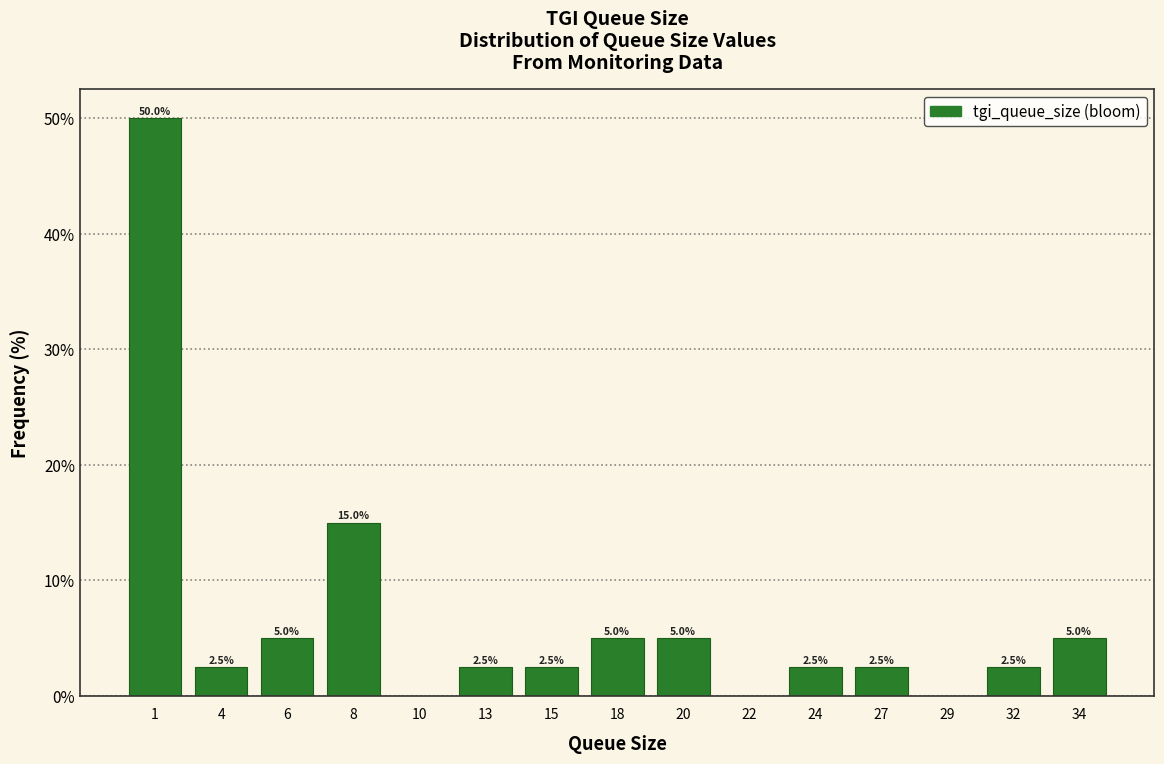

Reading right to left, extract all data points from this chart.

34=5.0	32=2.5	29=0.0	27=2.5	24=2.5	22=0.0	20=5.0	18=5.0	15=2.5	13=2.5	10=0.0	8=15.0	6=5.0	4=2.5	1=50.0